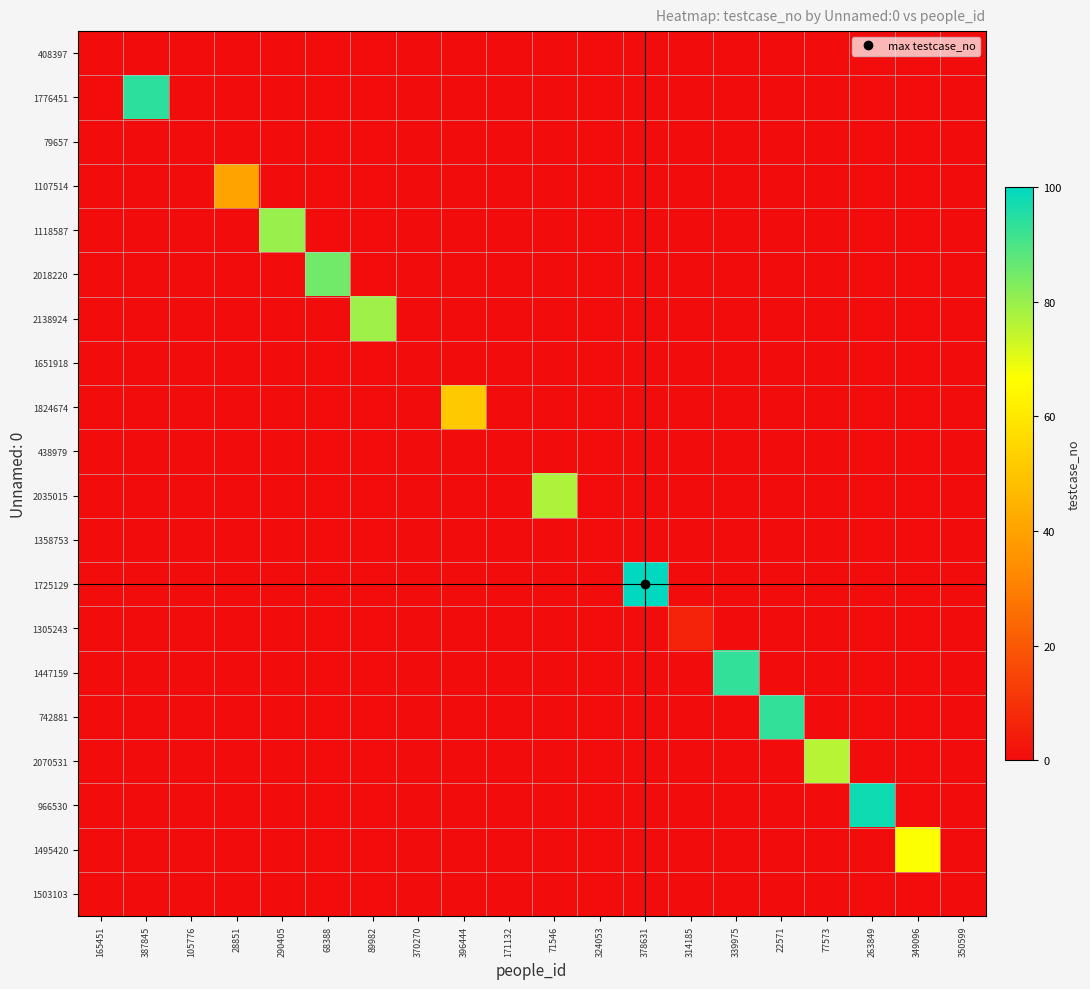

At 378631, list the series in order from largest to smallest.

1725129, 408397, 1776451, 79657, 1107514, 1118587, 2018220, 2138924, 1651918, 1824674, 438979, 2035015, 1358753, 1305243, 1447159, 742881, 2070531, 966530, 1495420, 1503103